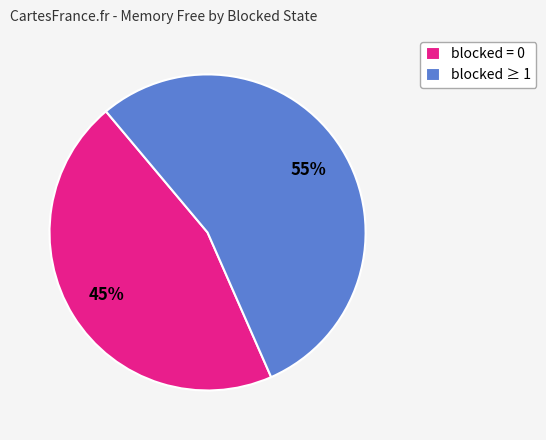

Which category has the smallest portion of the pie?

blocked = 0